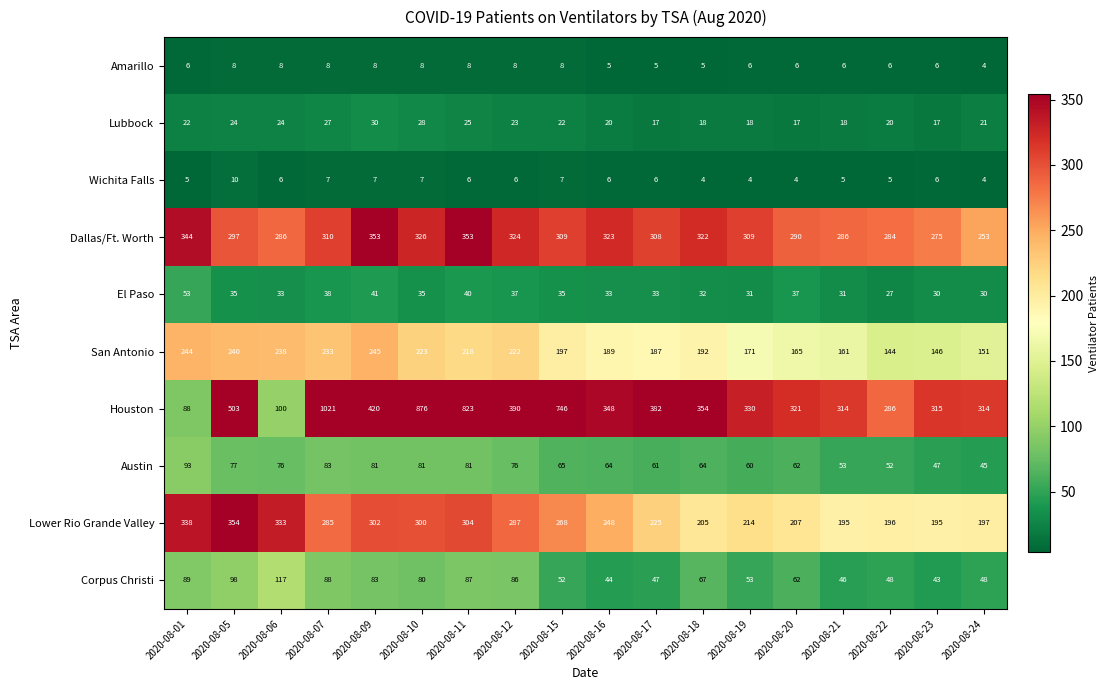

The Lower Rio Grande Valley series shows 151 at 2020-08-17. True or false?

False